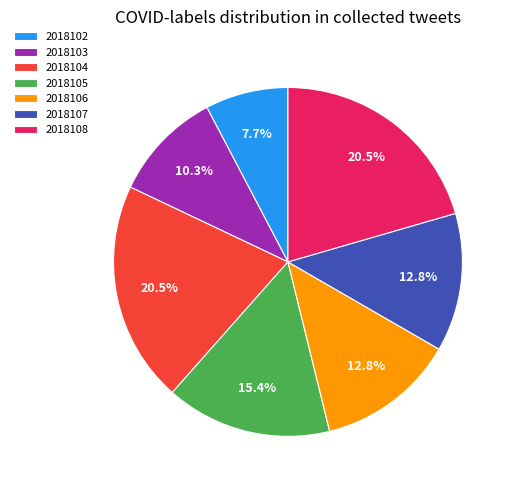

How many slices are in this pie chart?

7